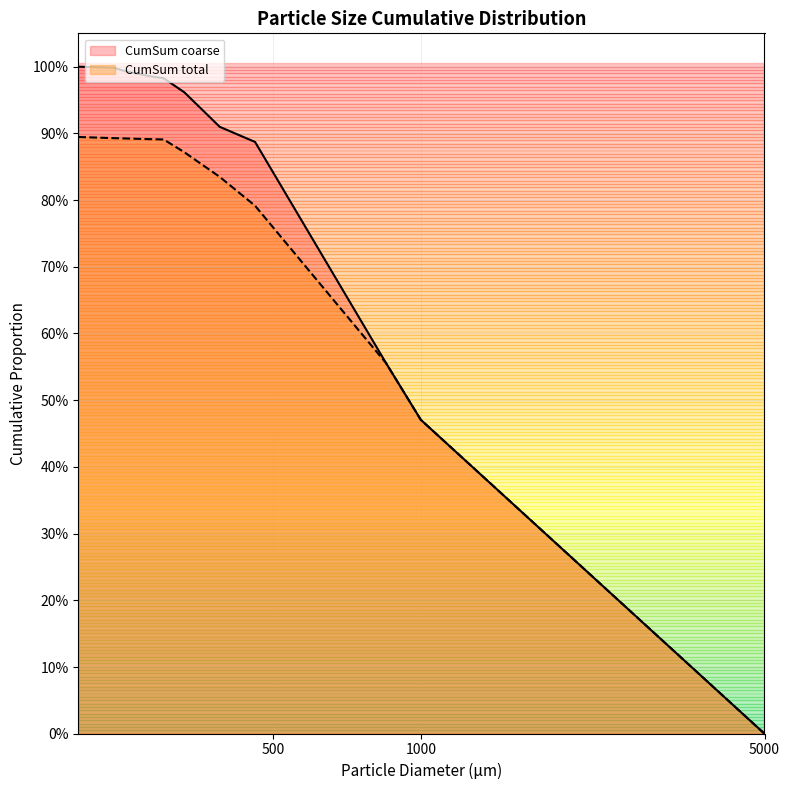

What is the sum of the CumSum_coarse values at 300 and 390.04?

1.9